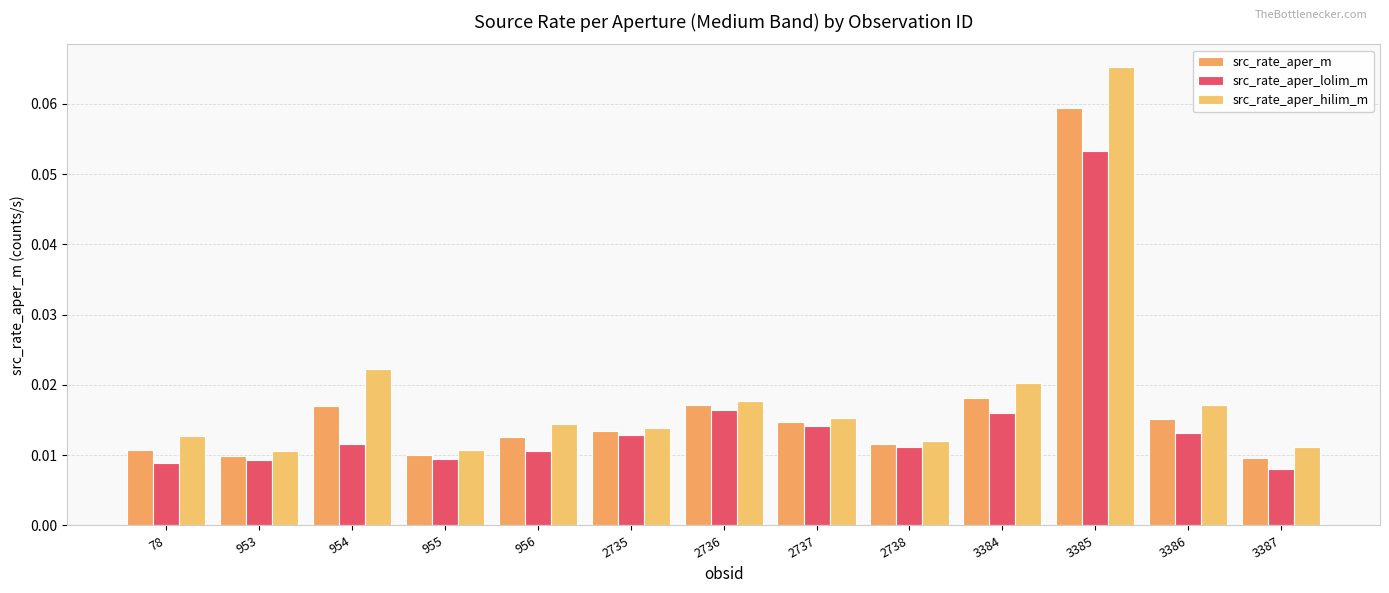

At which label does src_rate_aper_lolim_m reach its minimum?

3387